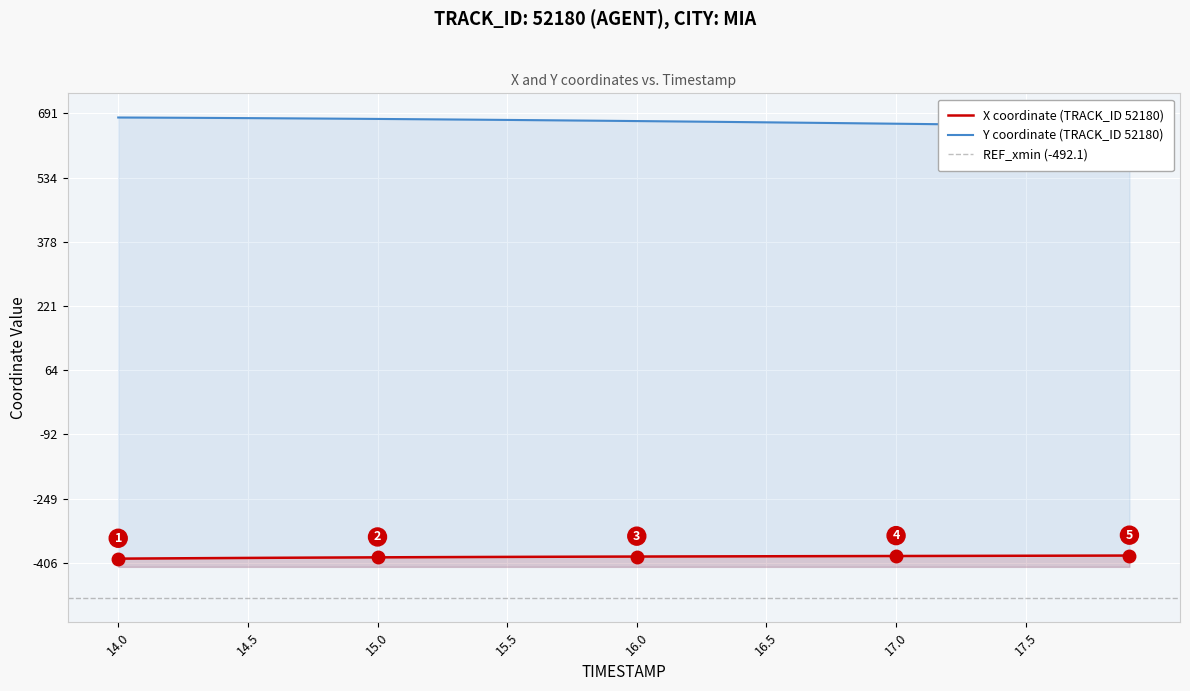

How many lines are shown in the chart?

2